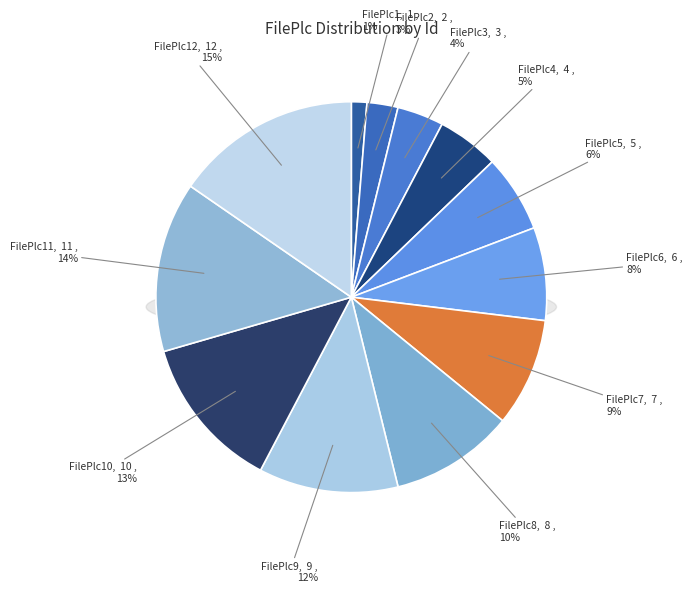

Combined, do FilePlc12 and FilePlc6 account for over 50%?

No